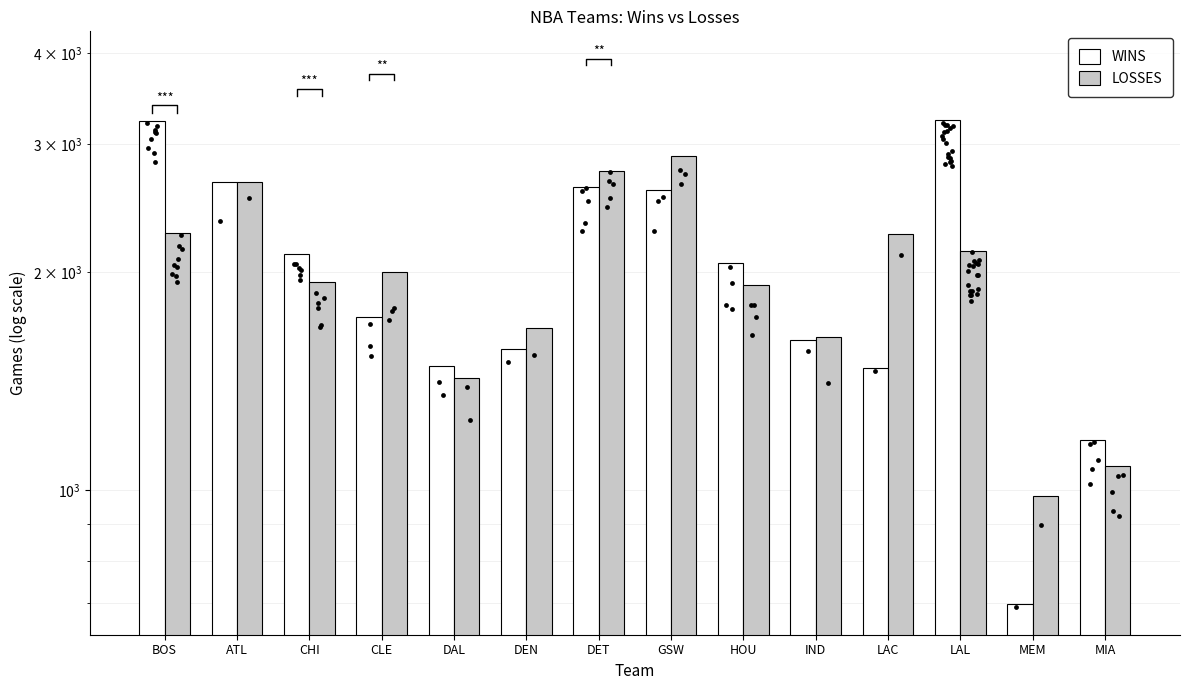

At which category is the sum across all series the highest?

BOS